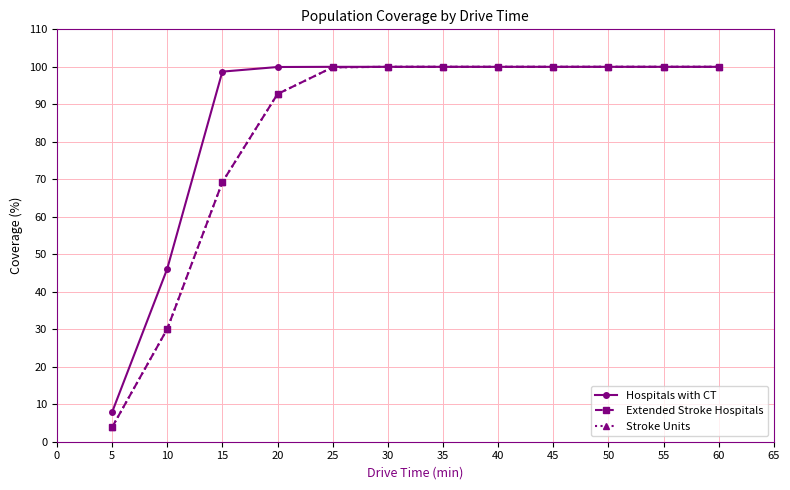

Is this an area chart (filled region under the line)?

No